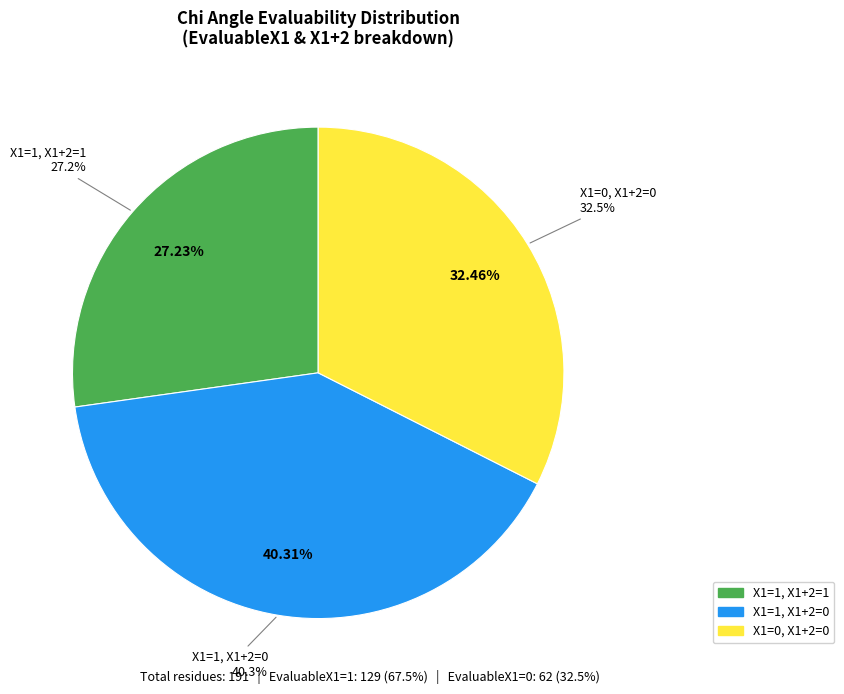

True or false: X1=1, X1+2=1 accounts for 27% of the total.

True